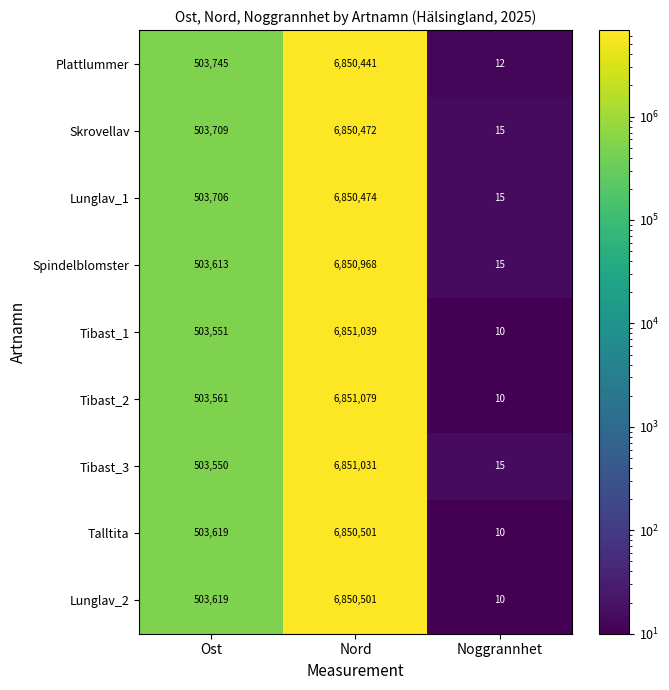

Rank the categories by Tibast_3 value from lowest to highest.

Noggrannhet, Ost, Nord